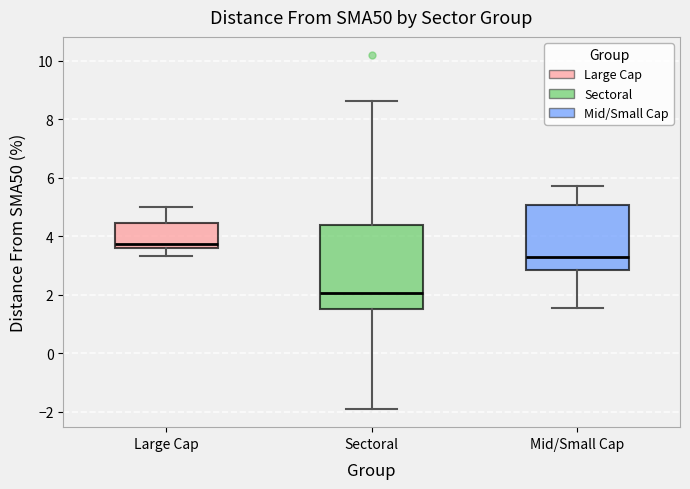

Comparing the boxes themselves (not the whiskers), which one is the tallest?

Sectoral